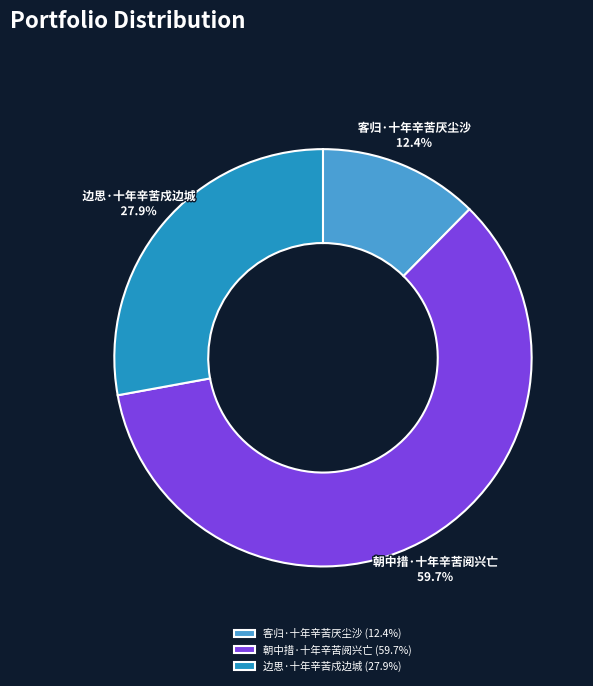

How many slices are in this pie chart?

3